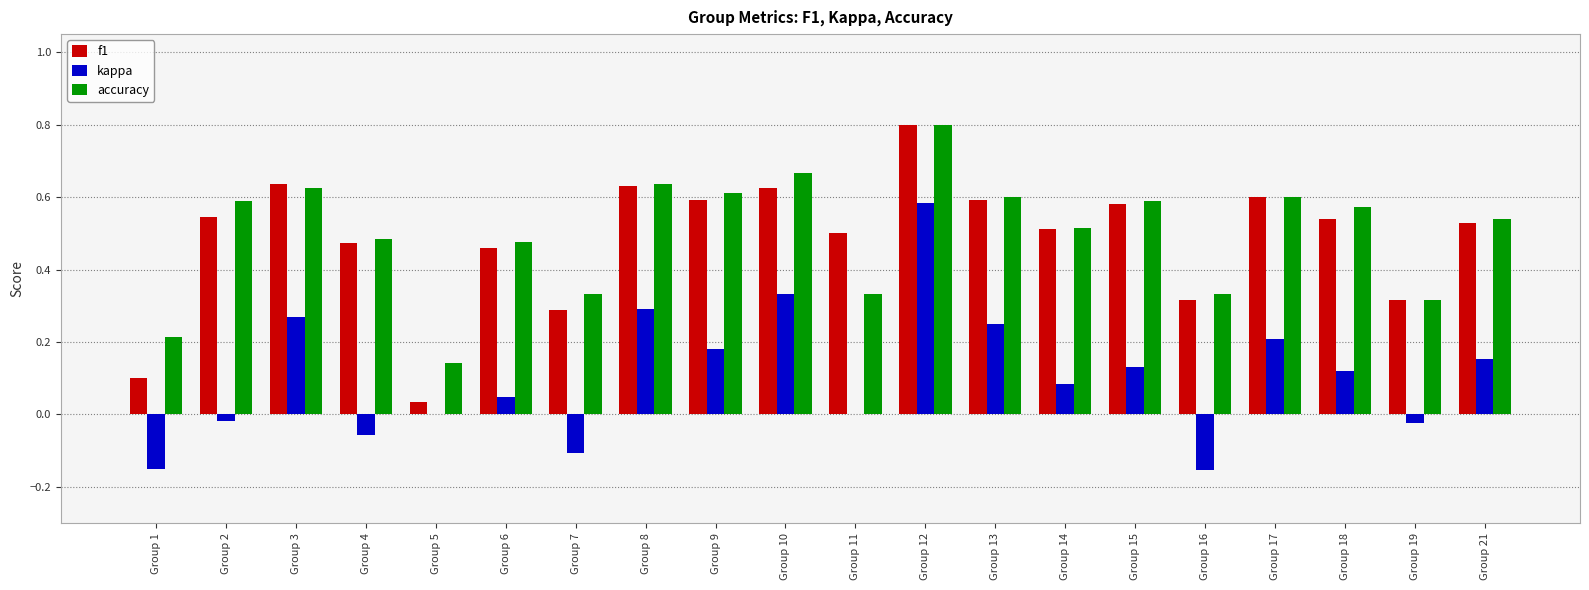

The value of kappa at Group 12 is 0.3. True or false?

False